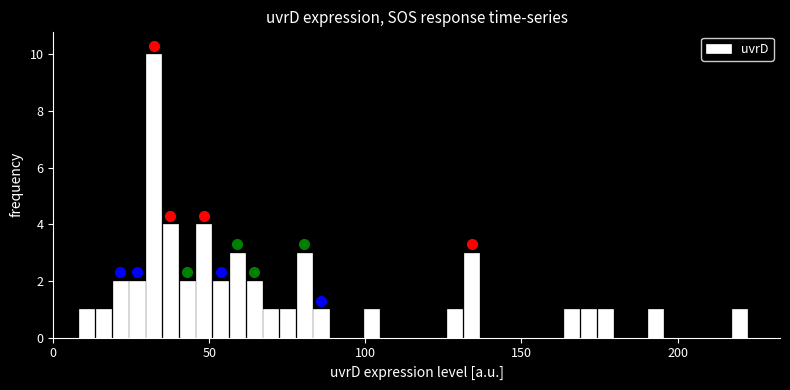

Around what value on the x-axis is the tallest bar? Give the approximate position of its centre, as read against the axis.

30